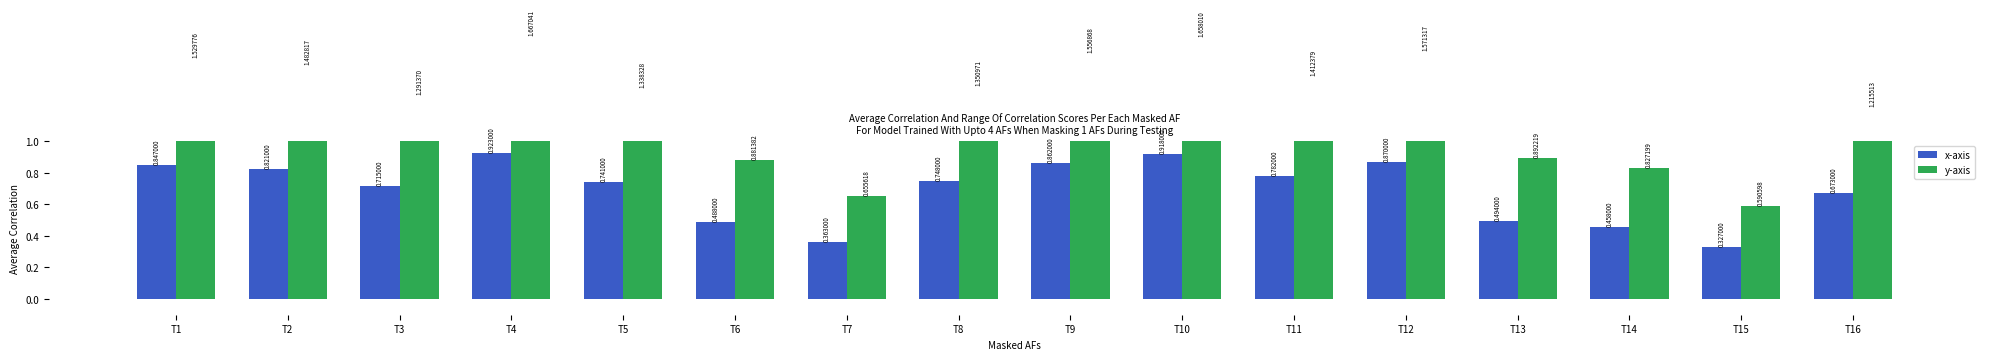

At which label does y-axis first exceed 1?

T1